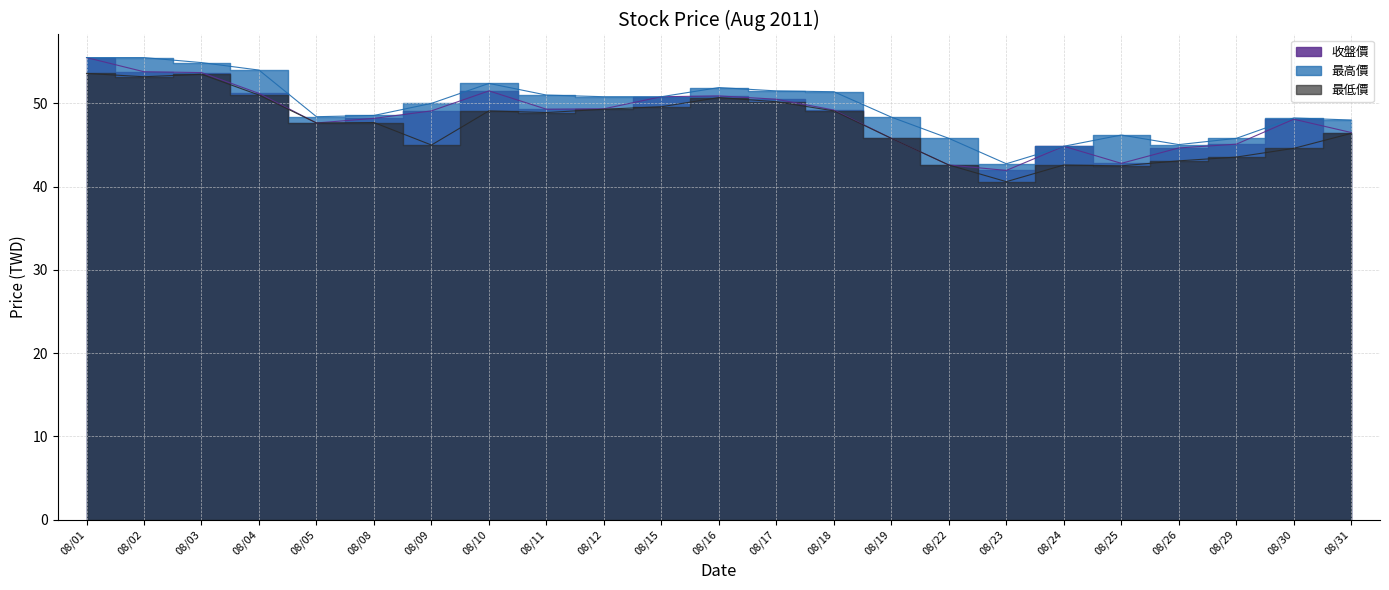

How many interior local valleys does the 收盤價 series have?

4